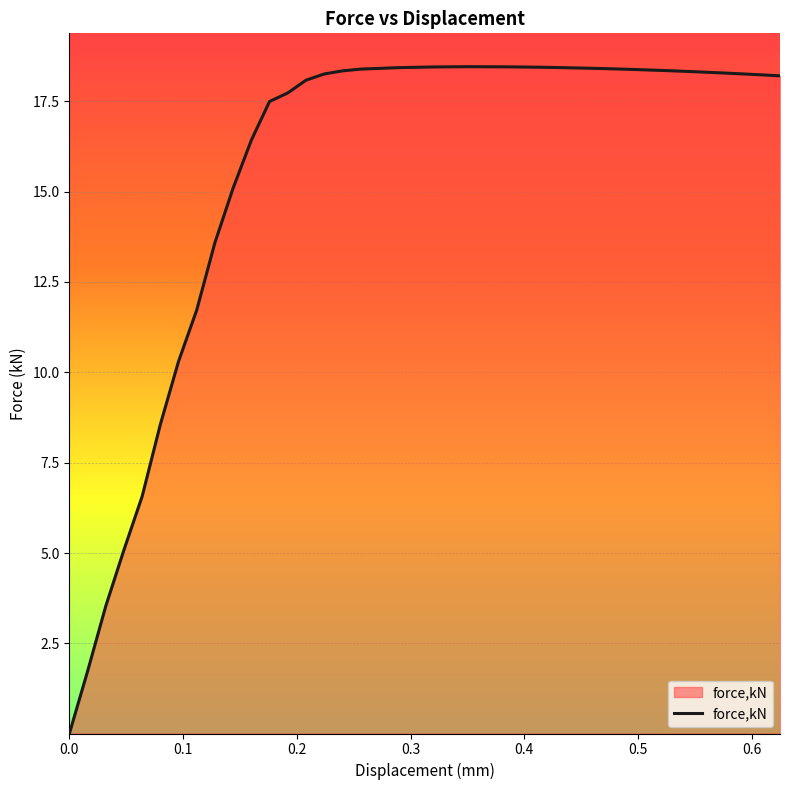

Does the chart have visible grid lines?

Yes